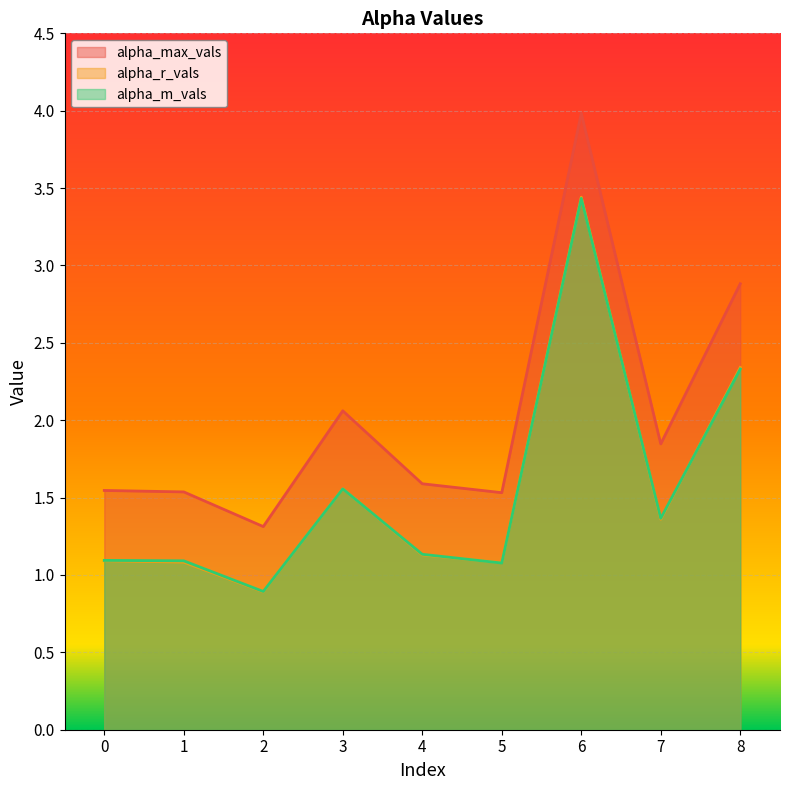

What is the smallest value displayed?

0.9